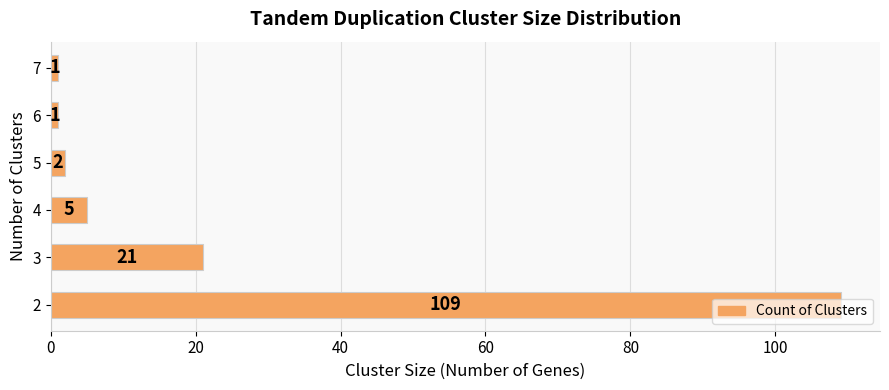

Does the chart contain stacked bars?

No